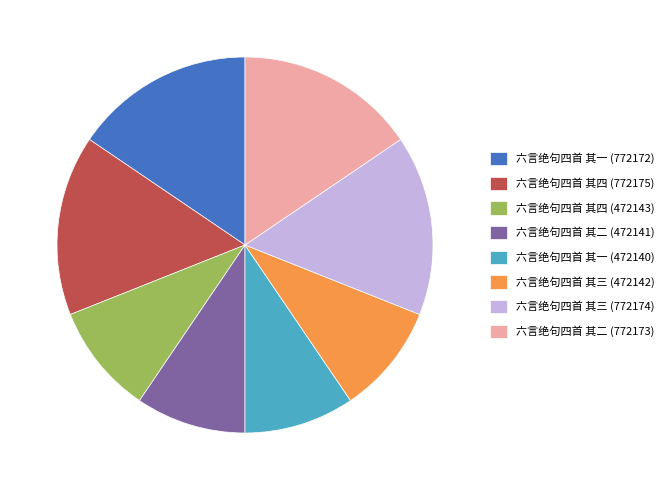

Does 六言绝句四首 其四 (772175) account for over 50% of the chart?

No